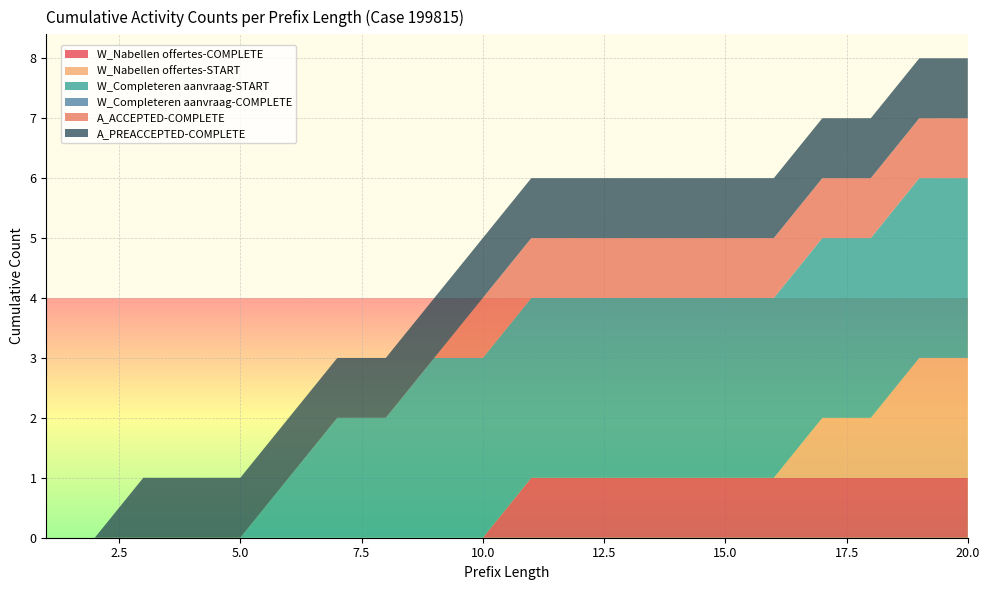

Reading right to left, what are all the values shown in this chart?

W_Nabellen offertes-COMPLETE: 20=1	19=1	18=1	17=1	16=1	15=1	14=1	13=1	12=1	11=1	10=0	9=0	8=0	7=0	6=0	5=0	4=0	3=0	2=0	1=0
W_Nabellen offertes-START: 20=2	19=2	18=1	17=1	16=0	15=0	14=0	13=0	12=0	11=0	10=0	9=0	8=0	7=0	6=0	5=0	4=0	3=0	2=0	1=0
W_Completeren aanvraag-START: 20=3	19=3	18=3	17=3	16=3	15=3	14=3	13=3	12=3	11=3	10=3	9=3	8=2	7=2	6=1	5=0	4=0	3=0	2=0	1=0
W_Completeren aanvraag-COMPLETE: 20=0	19=0	18=0	17=0	16=0	15=0	14=0	13=0	12=0	11=0	10=0	9=0	8=0	7=0	6=0	5=0	4=0	3=0	2=0	1=0
A_ACCEPTED-COMPLETE: 20=1	19=1	18=1	17=1	16=1	15=1	14=1	13=1	12=1	11=1	10=1	9=0	8=0	7=0	6=0	5=0	4=0	3=0	2=0	1=0
A_PREACCEPTED-COMPLETE: 20=1	19=1	18=1	17=1	16=1	15=1	14=1	13=1	12=1	11=1	10=1	9=1	8=1	7=1	6=1	5=1	4=1	3=1	2=0	1=0